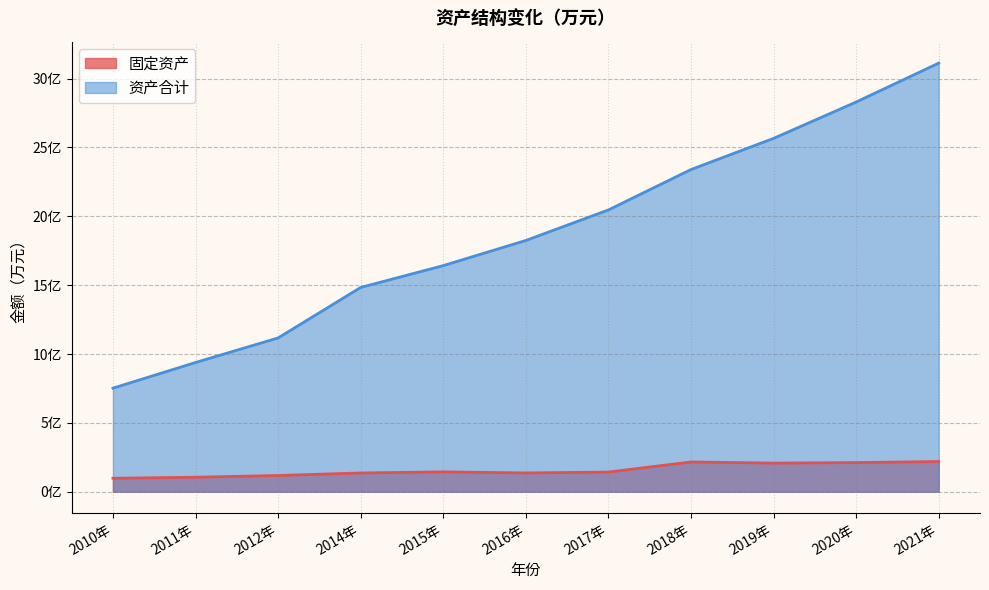

What is the total value across all series at 2021年?

333237.5